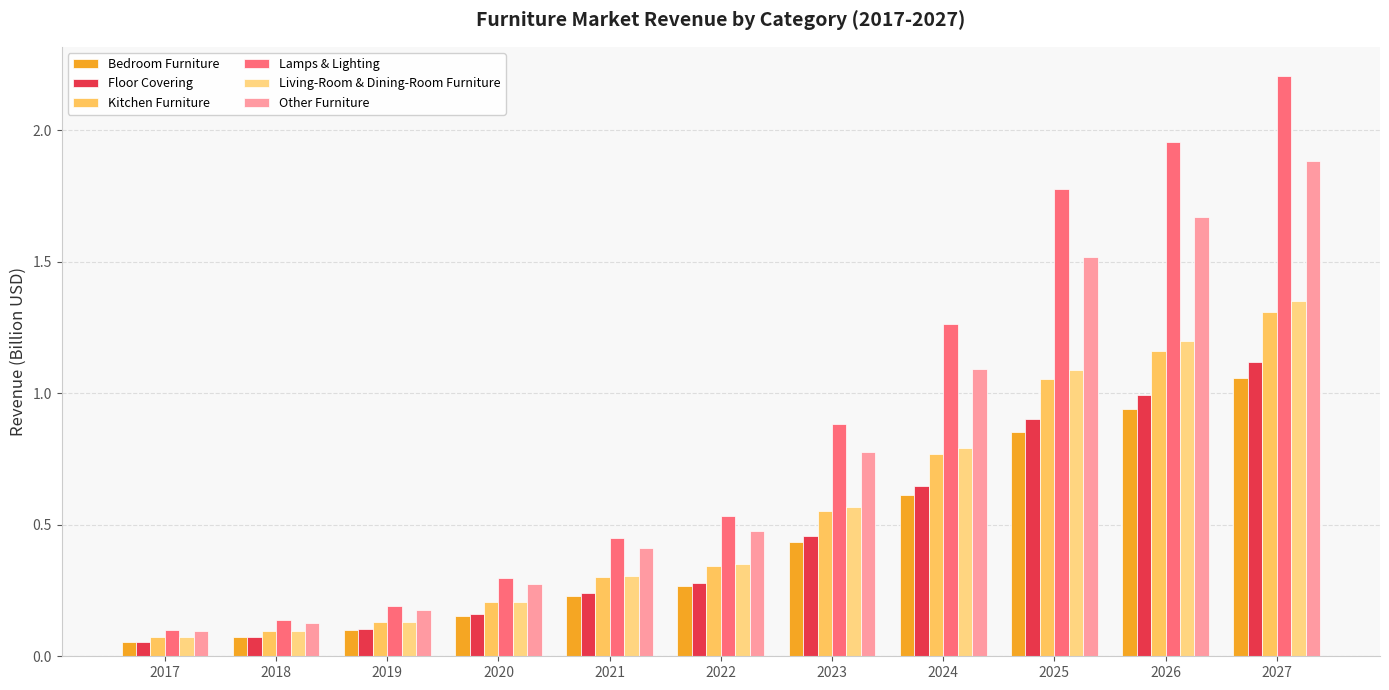

How many distinct data groups are displayed?

6